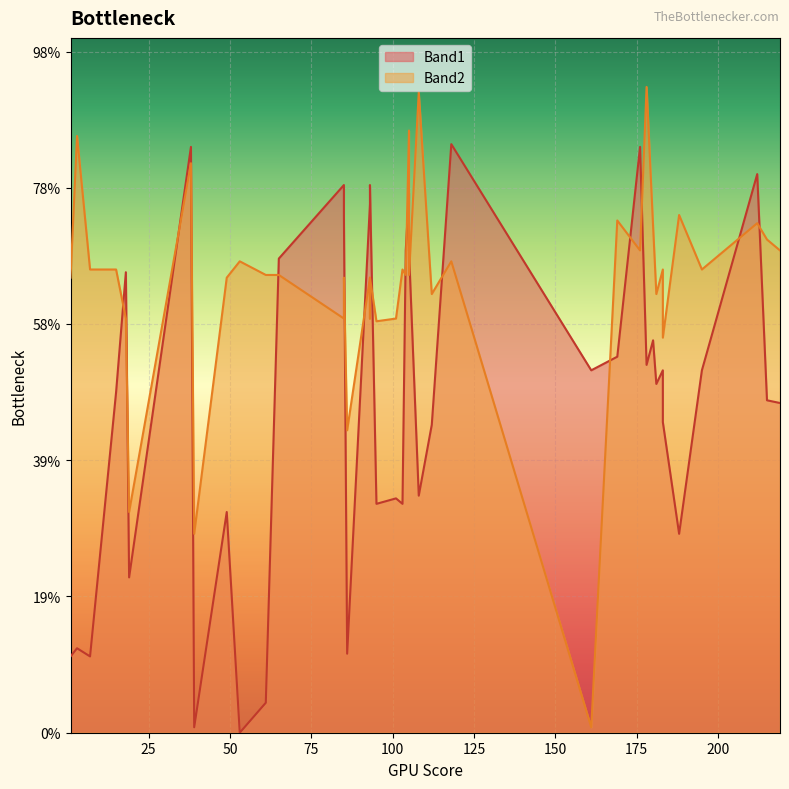

What is the label of the 27th point from the right?

219